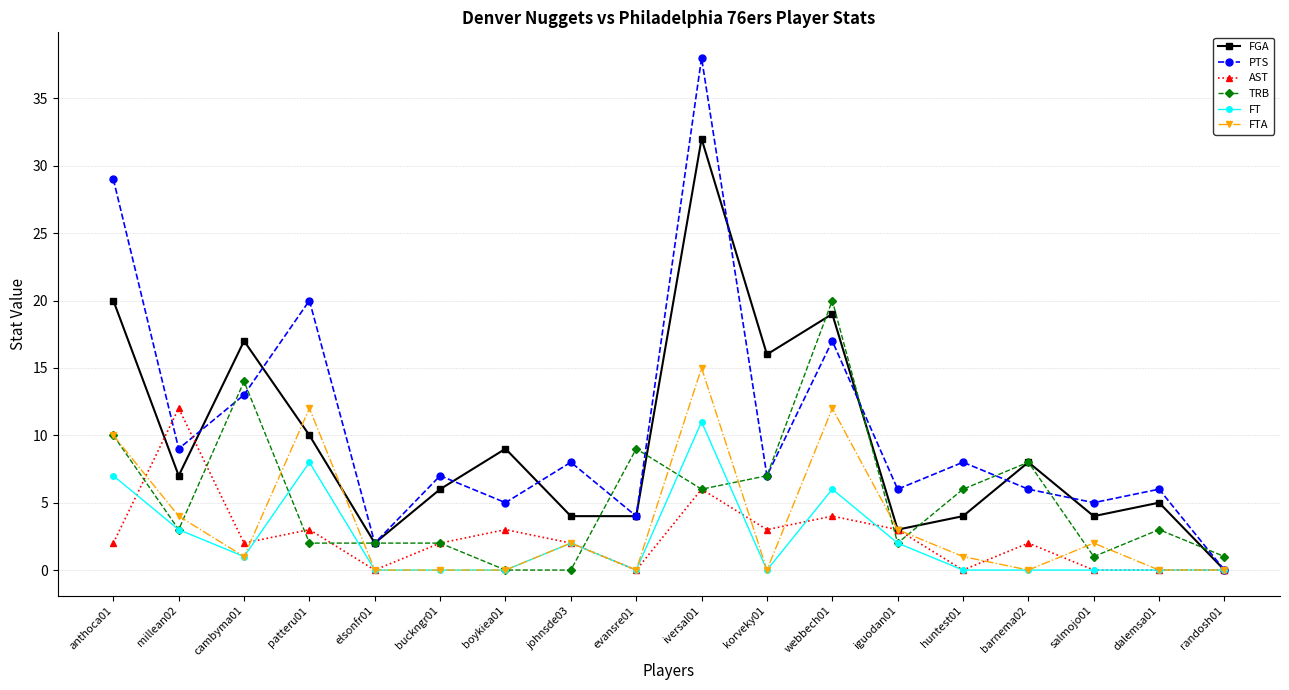

At which category does FGA reach its first local peak?

cambyma01